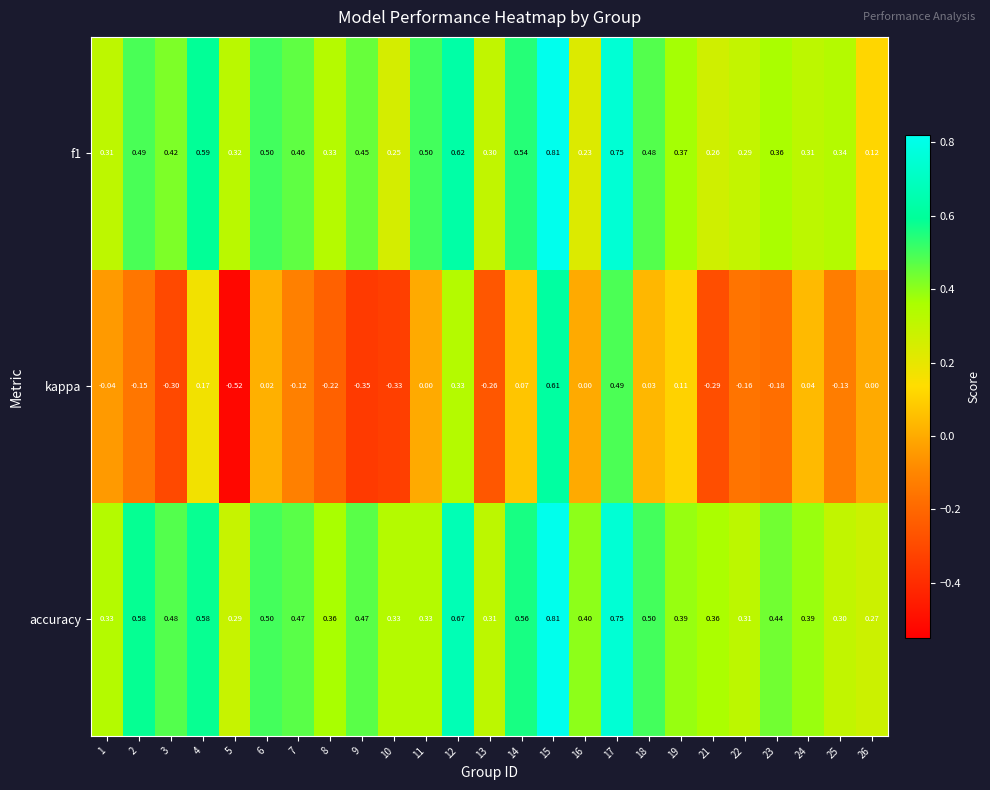

Which category has the highest value across all series?

15